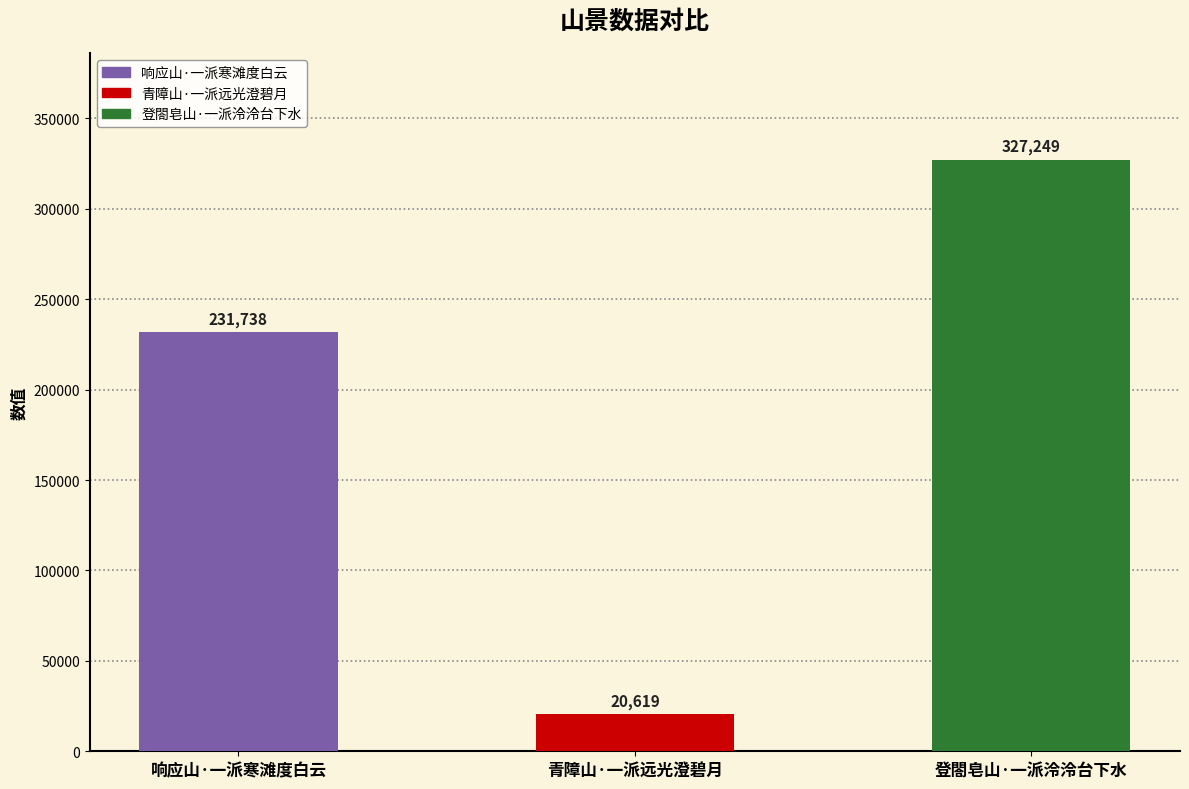

What is the label of the 1st bar from the left?

响应山·一派寒滩度白云